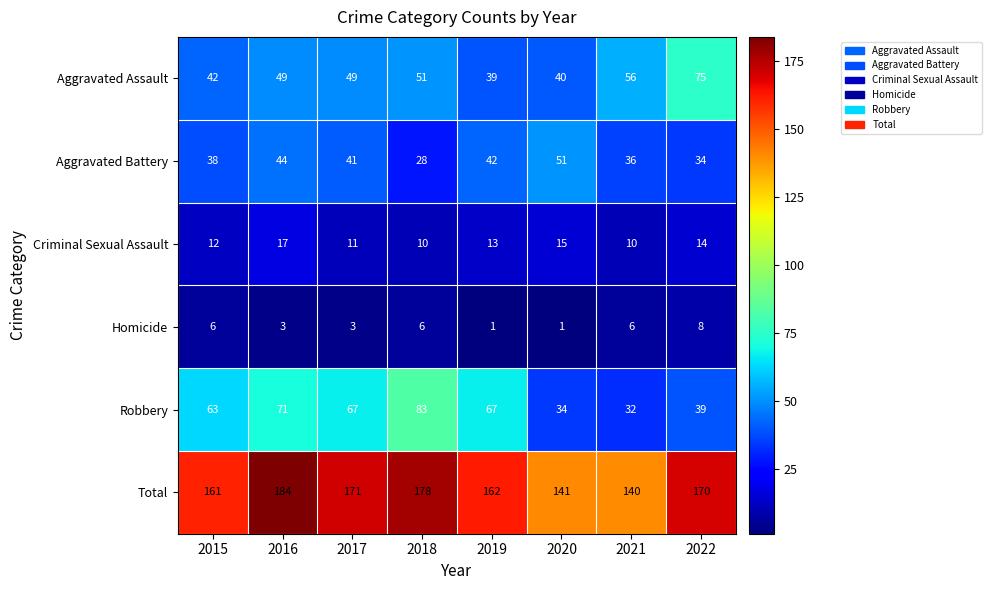

What is the difference between the highest and lowest values at 2015?

155